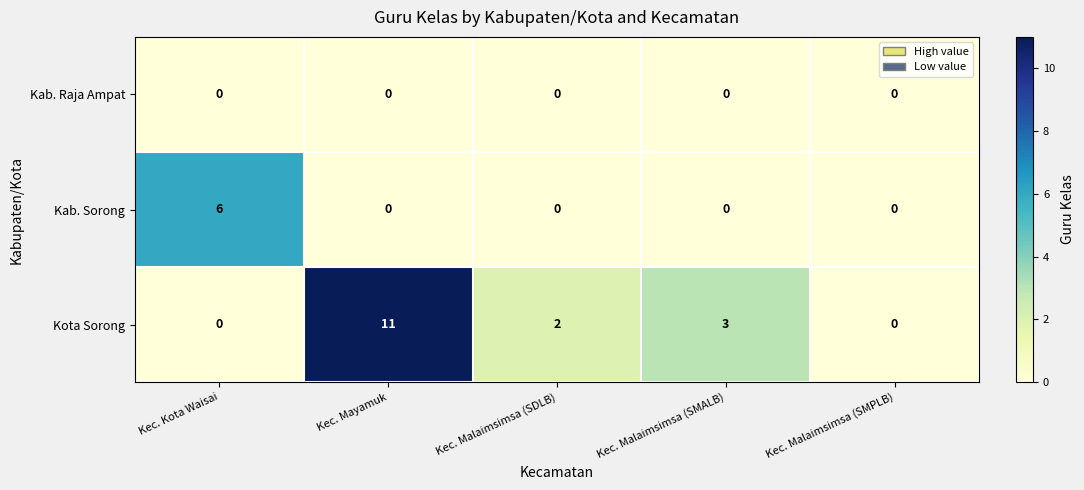

Which label corresponds to the largest value in the chart?

Kec. Mayamuk